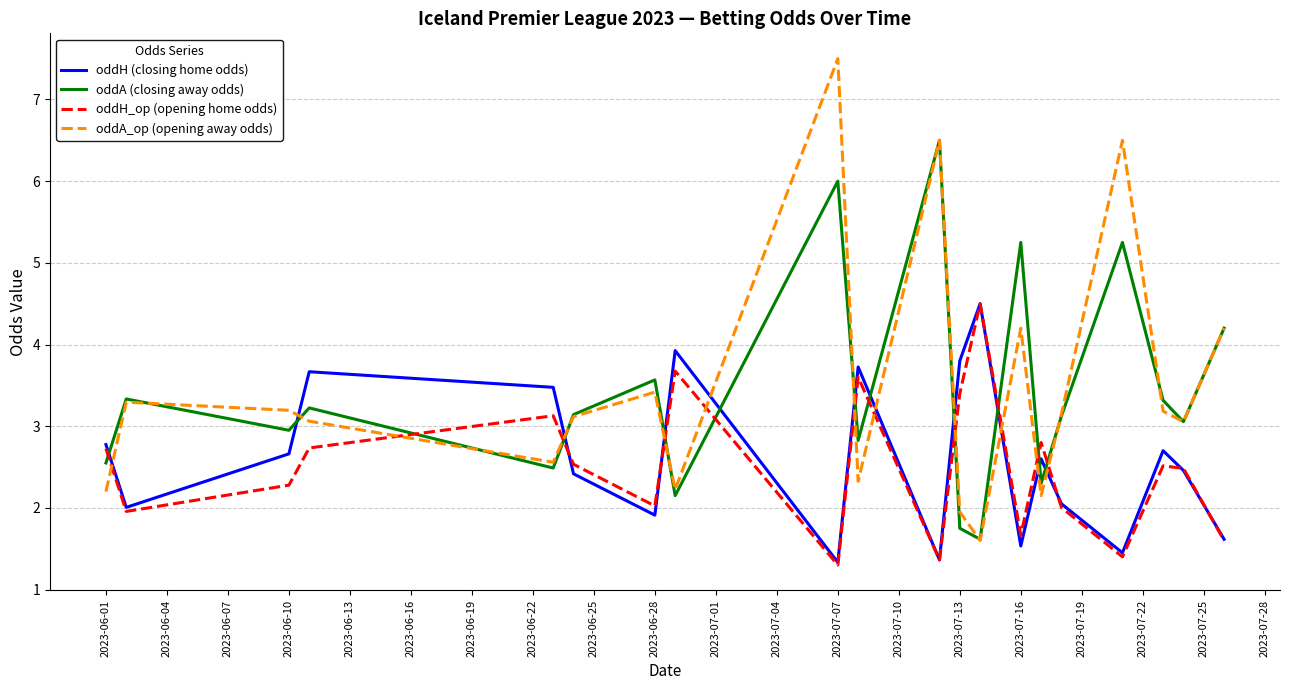

What is the minimum value shown in the chart?

1.3